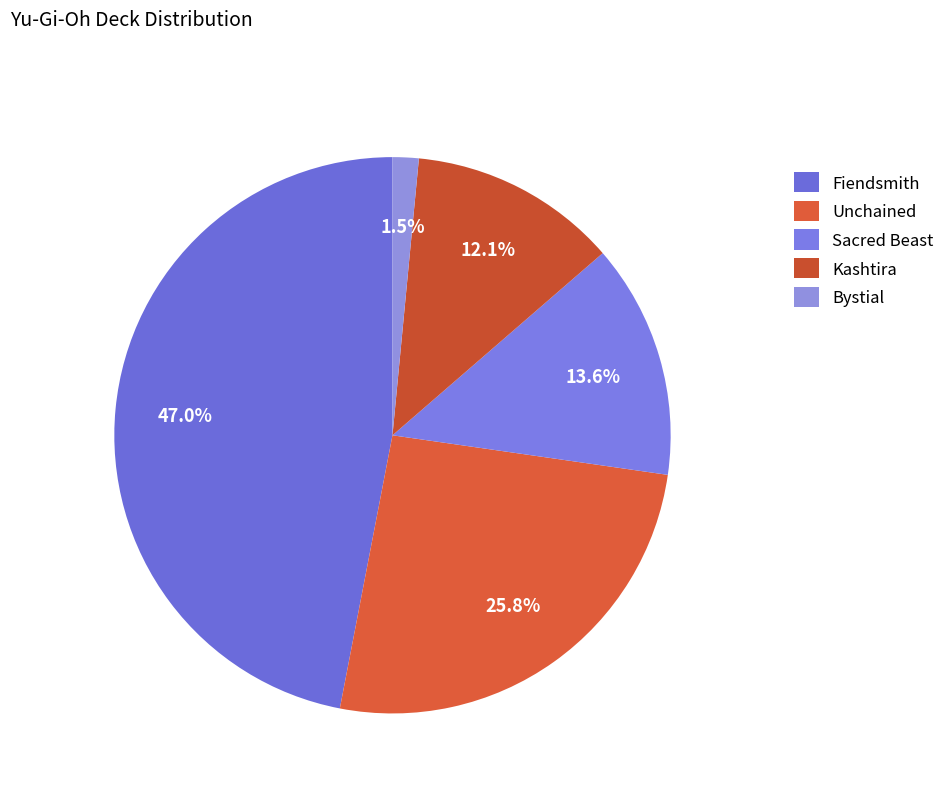

What percentage is the Unchained slice, to the nearest percent?

26%